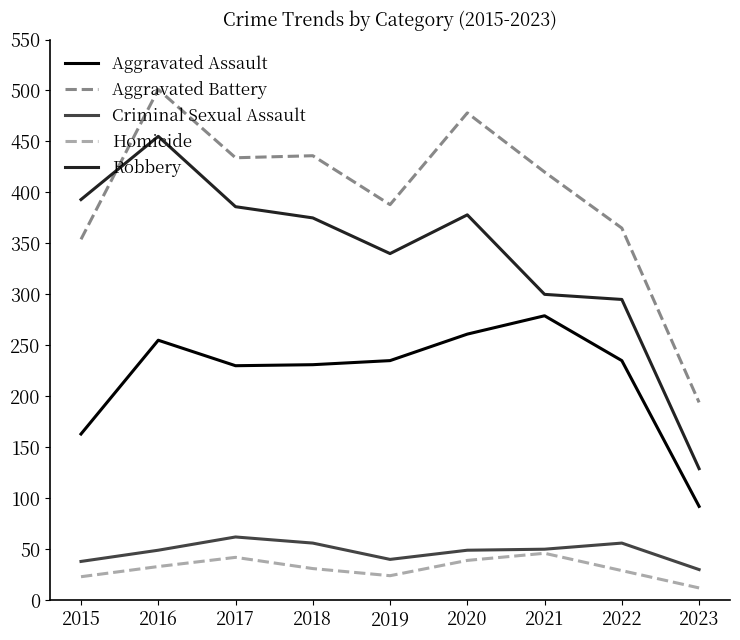

At 2018, list the series in order from smallest to largest.

Homicide, Criminal Sexual Assault, Aggravated Assault, Robbery, Aggravated Battery